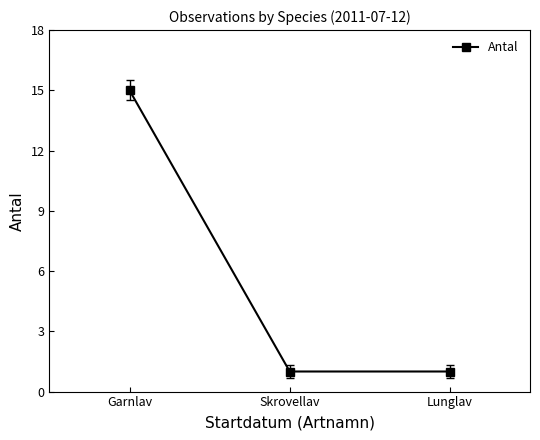

How many data points does each series have?

3